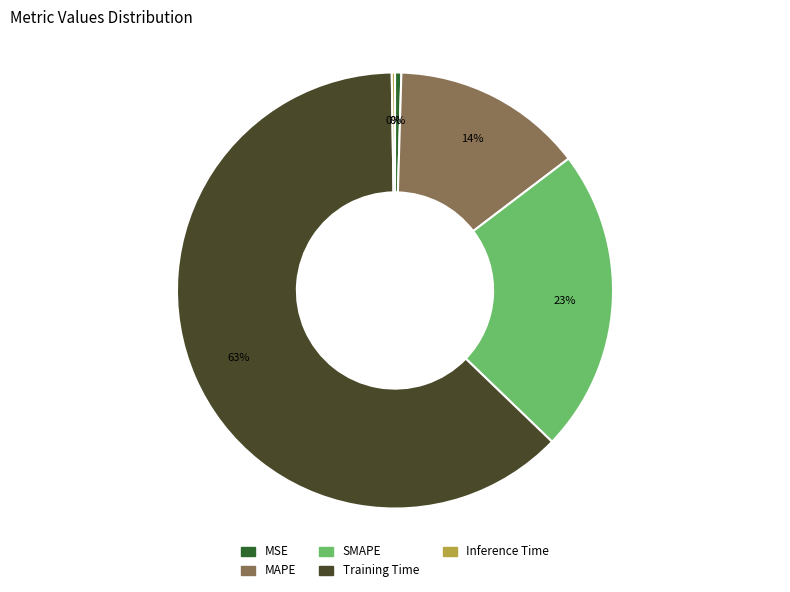

Approximately how many times larger is the value at SMAPE compared to Training Time?

0.4